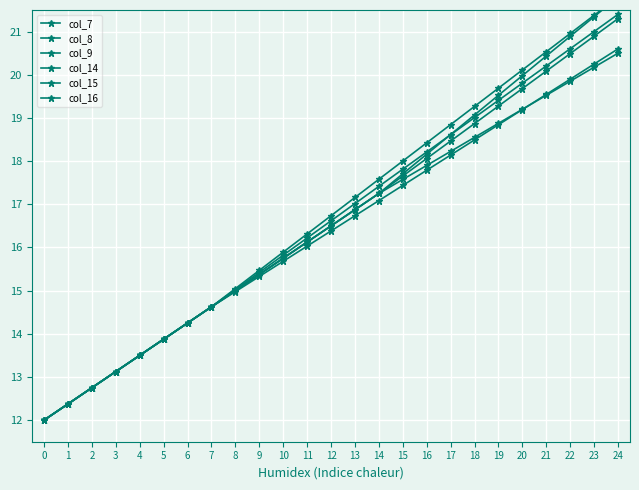

Reading right to left, what are all the values shown in this chart?

col_7: 21.8	21.4	21.0	20.5	20.1	19.7	19.3	18.8	18.4	18.0	17.6	17.2	16.7	16.3	15.9	15.5	15.0	14.6	14.2	13.9	13.5	13.1	12.8	12.4	12.0
col_8: 21.4	21.0	20.6	20.2	19.8	19.4	19.0	18.6	18.2	17.8	17.4	17.0	16.6	16.2	15.8	15.4	15.0	14.6	14.2	13.9	13.5	13.1	12.8	12.4	12.0
col_9: 20.6	20.2	19.9	19.5	19.2	18.8	18.5	18.1	17.8	17.4	17.1	16.7	16.4	16.0	15.7	15.3	15.0	14.6	14.2	13.9	13.5	13.1	12.8	12.4	12.0
col_14: 21.8	21.3	20.9	20.4	20.0	19.5	19.1	18.6	18.2	17.7	17.2	16.9	16.5	16.1	15.8	15.4	15.0	14.6	14.2	13.9	13.5	13.1	12.8	12.4	12.0
col_15: 21.3	20.9	20.5	20.1	19.7	19.3	18.9	18.5	18.1	17.7	17.2	16.9	16.5	16.1	15.8	15.4	15.0	14.6	14.2	13.9	13.5	13.1	12.8	12.4	12.0
col_16: 20.5	20.2	19.9	19.5	19.2	18.9	18.6	18.2	17.9	17.6	17.2	16.9	16.5	16.1	15.8	15.4	15.0	14.6	14.2	13.9	13.5	13.1	12.8	12.4	12.0